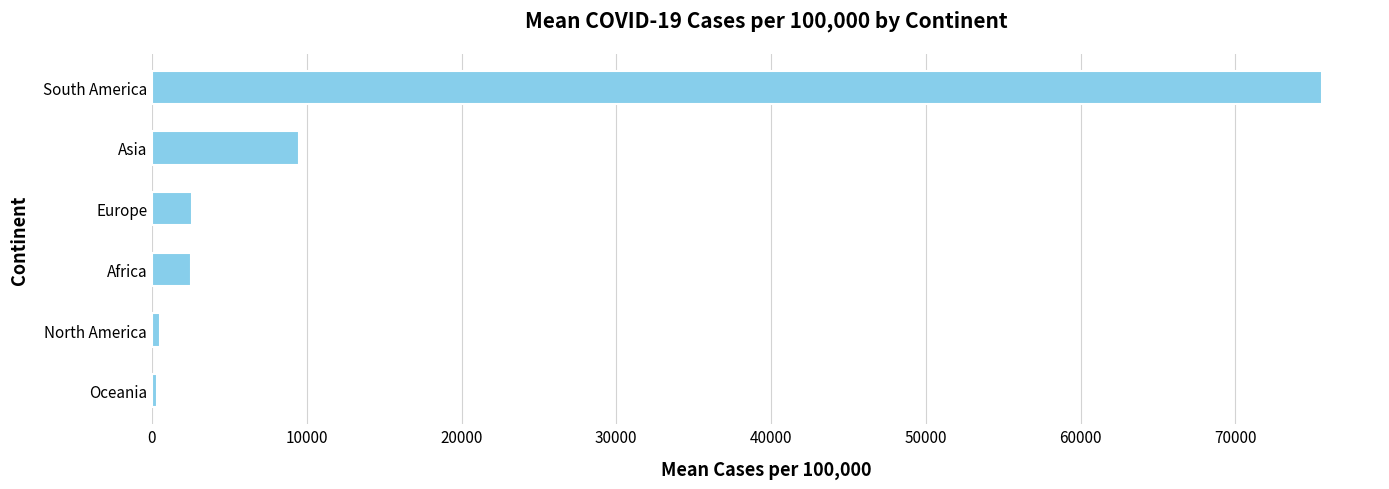

What is the difference between the maximum and minimum values?

75258.9